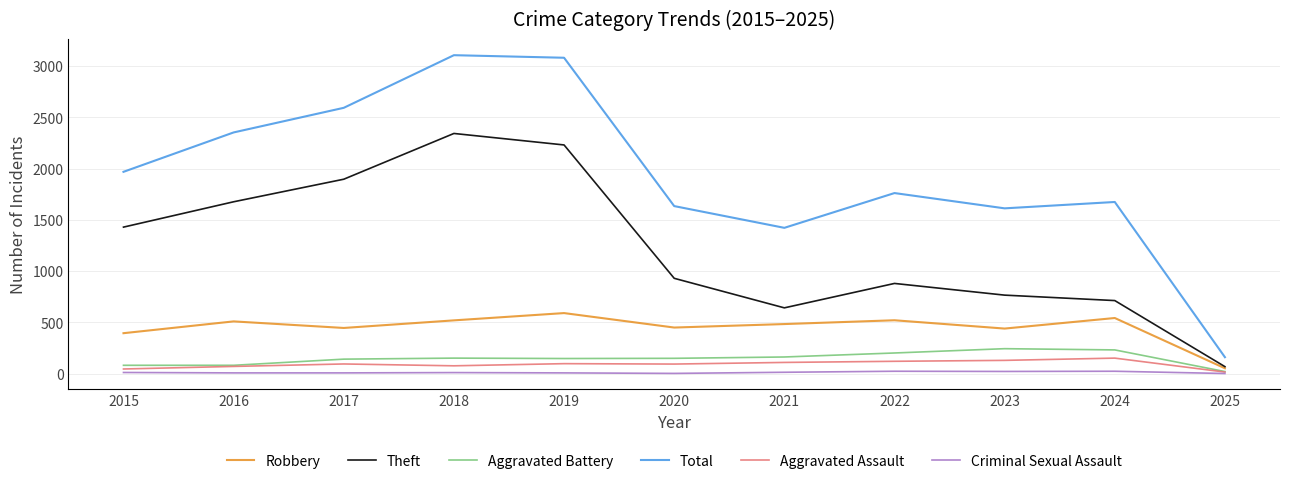

How many values in the Theft series are below 930?

5